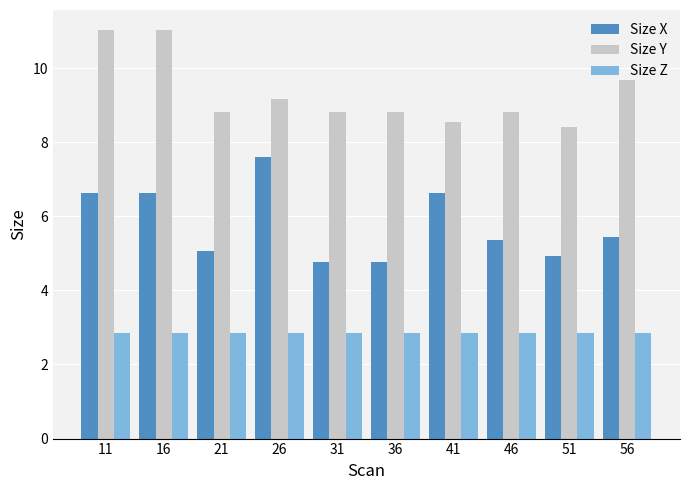

How many Size X values are between 4 and 6?

6